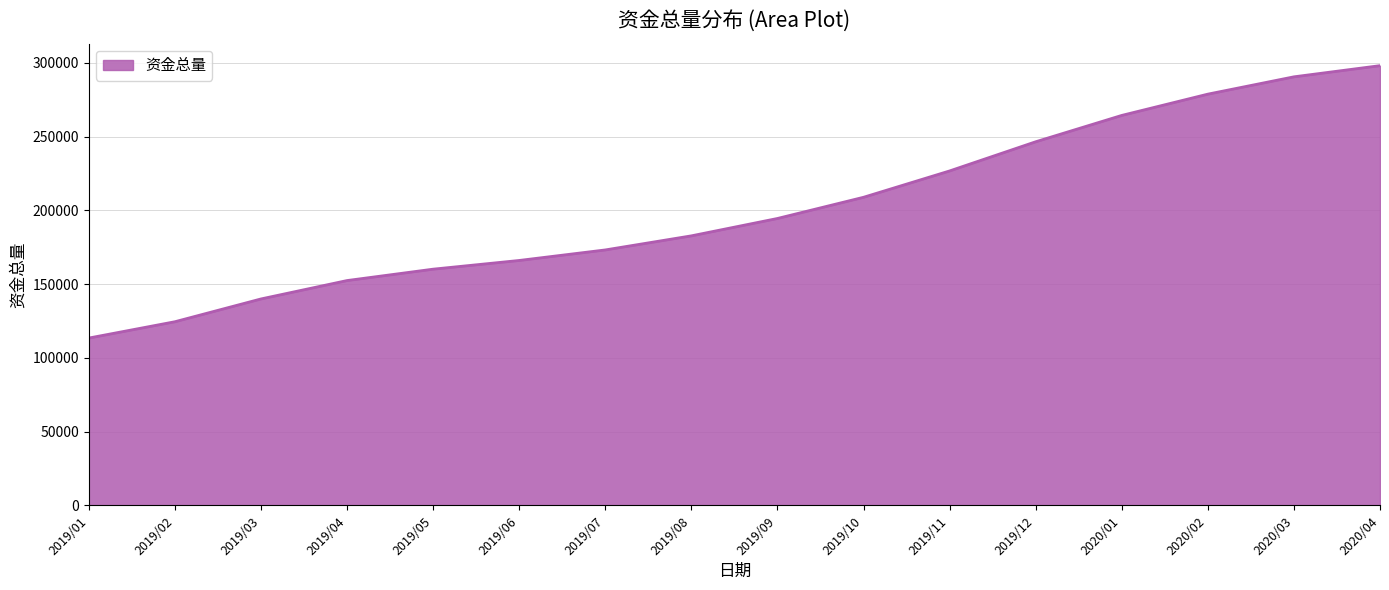

The chart shows a value of 71241.3 at 2019/08. True or false?

False